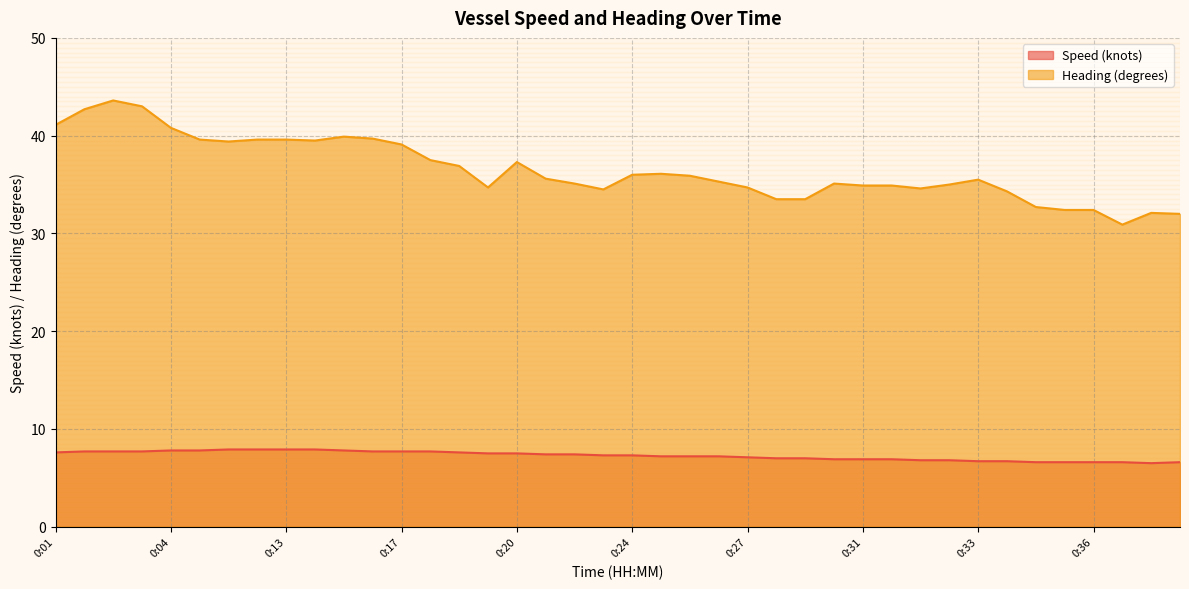

Where does the Speed (knots) series first go above 7?

0:01